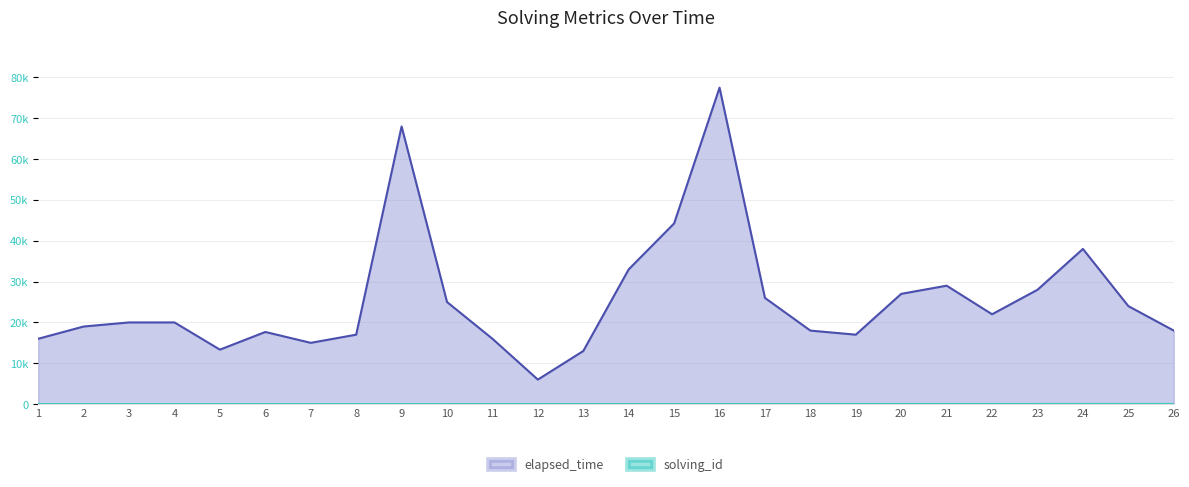

Which series has the largest total across all categories?

elapsed_time